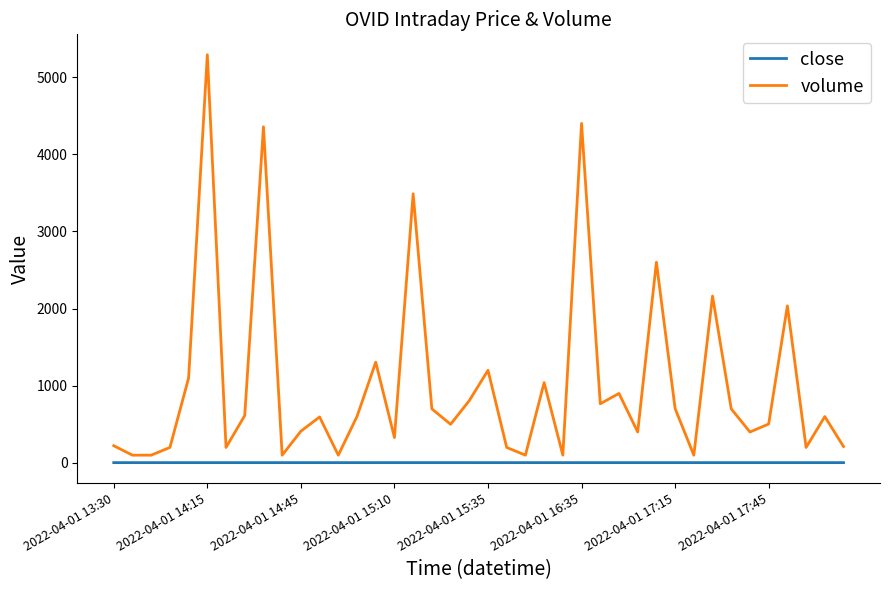

What is the maximum value for volume?

5290.0